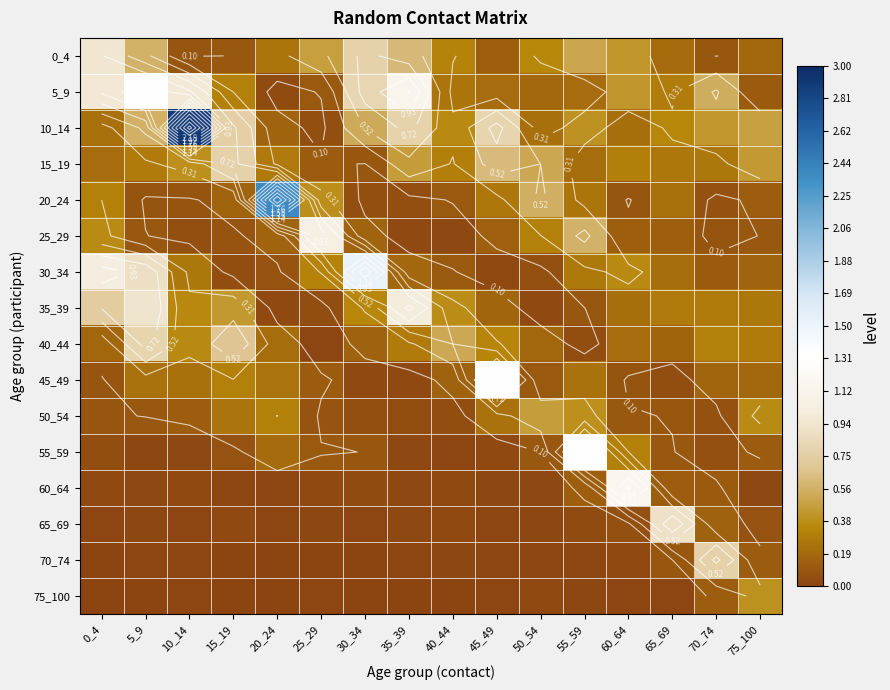

Rank the categories by 40_44 value from lowest to highest.

25_29, 55_59, 30_34, 65_69, 0_4, 50_54, 60_64, 20_24, 75_100, 35_39, 70_74, 45_49, 10_14, 40_44, 15_19, 5_9